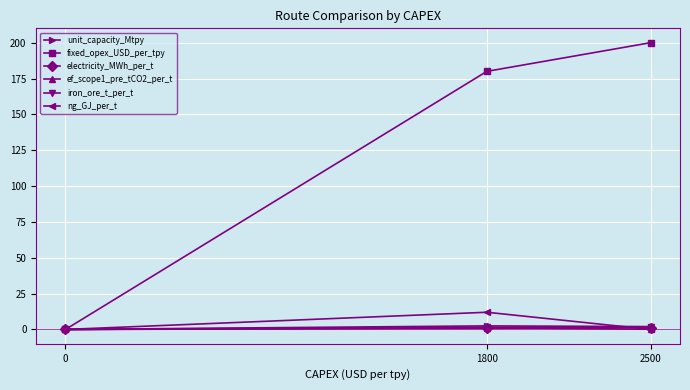

Which series has the largest total across all categories?

fixed_opex_USD_per_tpy